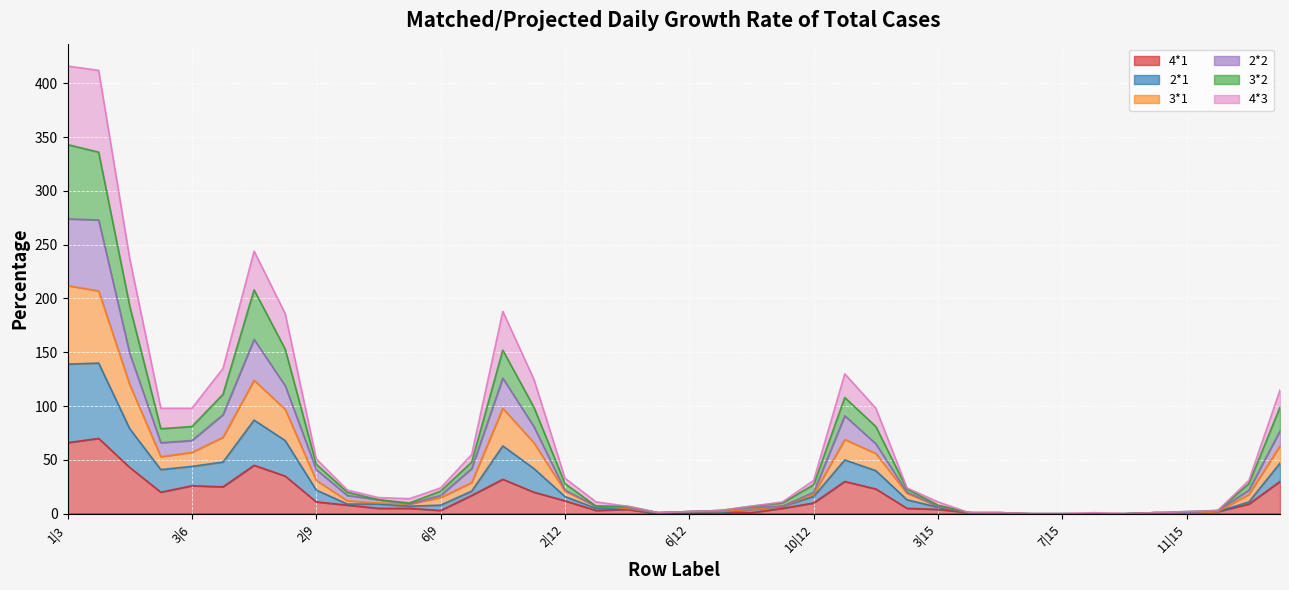

At how many categories does at least one series exceed 45?

15